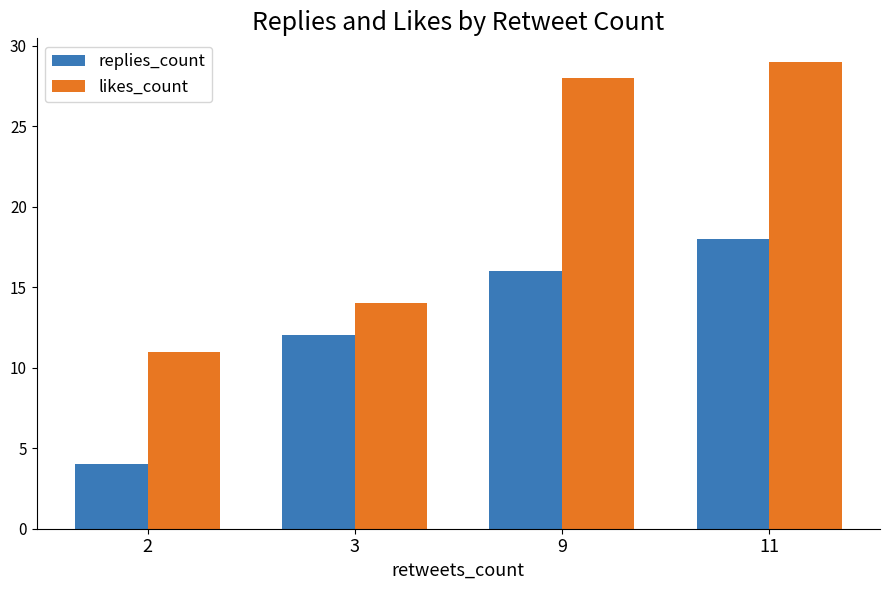

Which series has the largest total across all categories?

likes_count